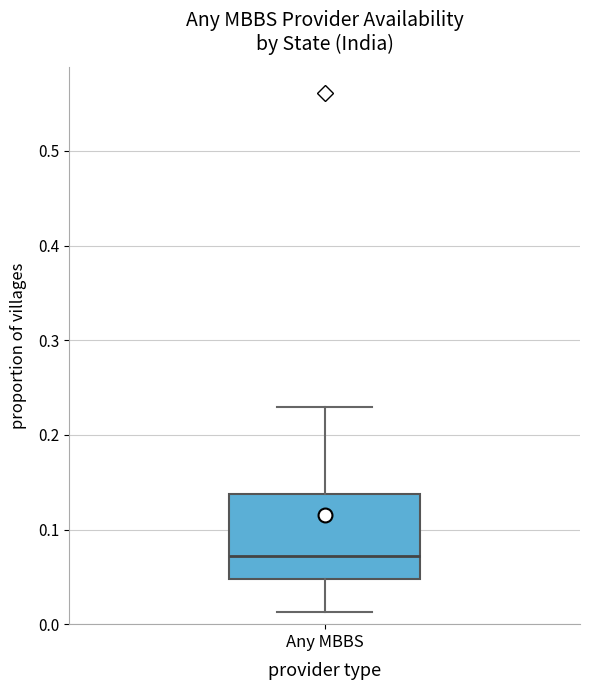

Read this box plot against the y-axis: the position of the median line, the range covered by the box, and the ends of both whiskers. The values are not printed on the chart, so give them approximately, as read against the axis.

median 0.07, box 0.05 to 0.14, whiskers 0.01 to 0.23